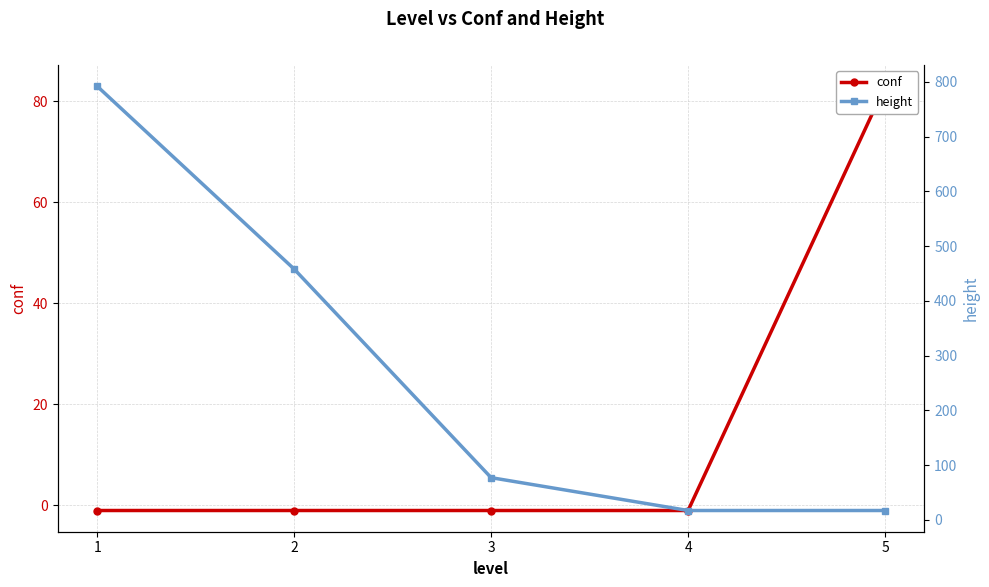

True or false: conf has a value of -1.0 at 1.

True